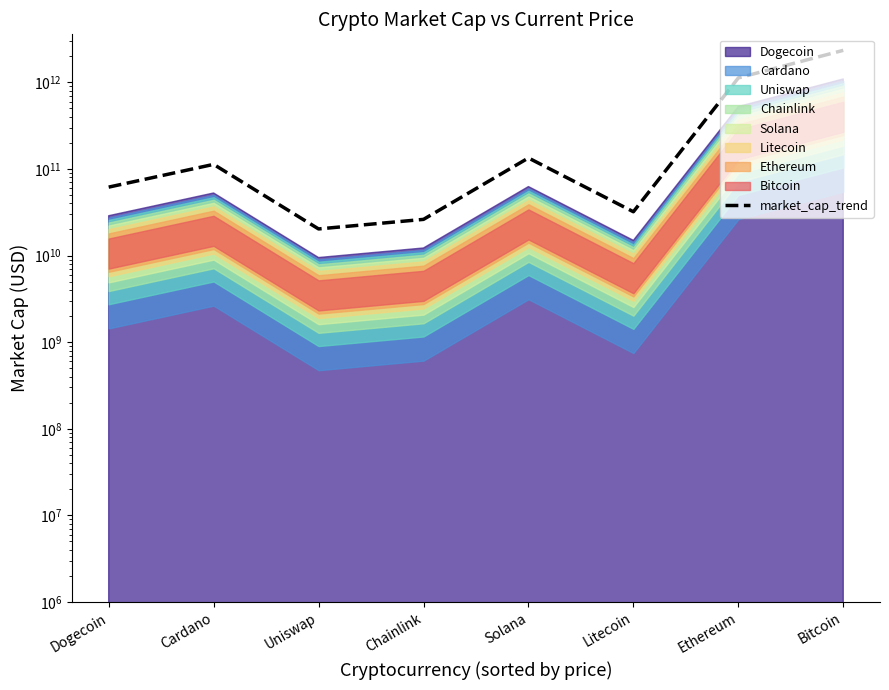

What is the difference between the maximum and second lowest values?

2314973716188.9